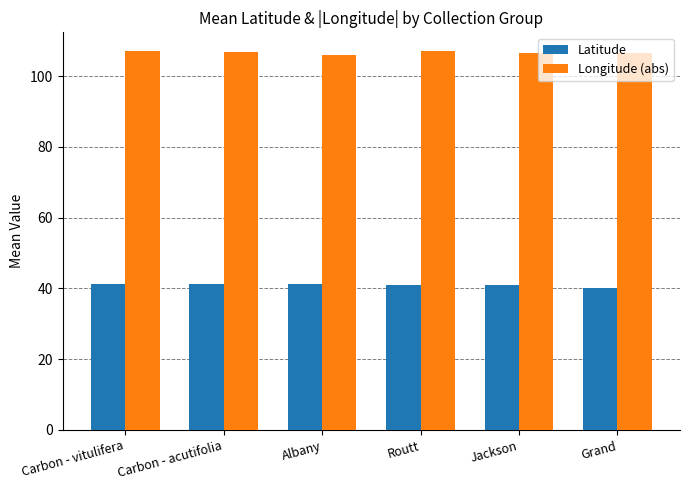

True or false: Longitude (abs) has a value of 191.0 at Jackson.

False